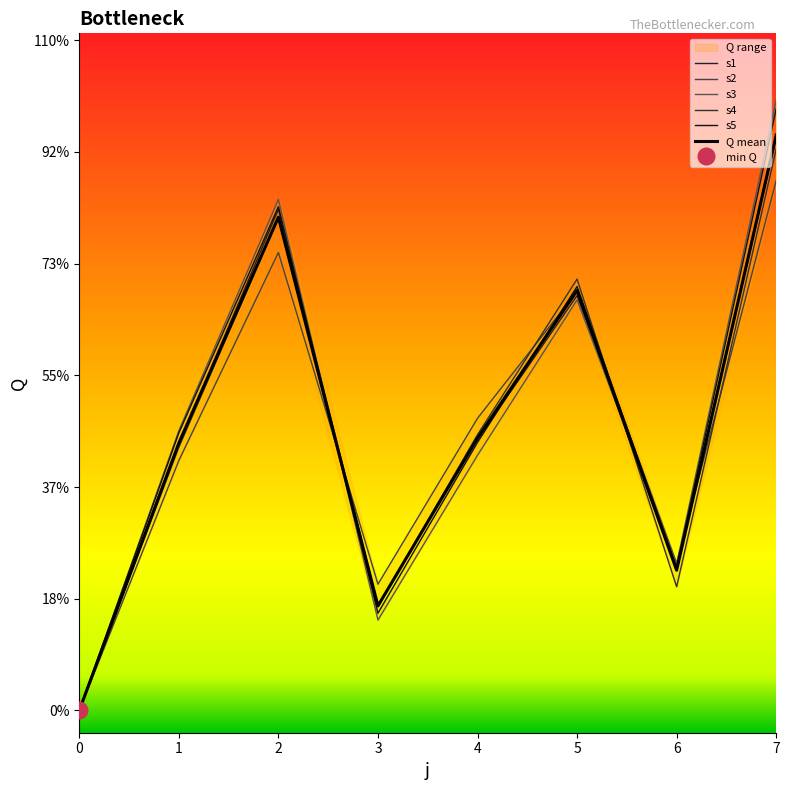

At which label does s5 reach its peak?

7